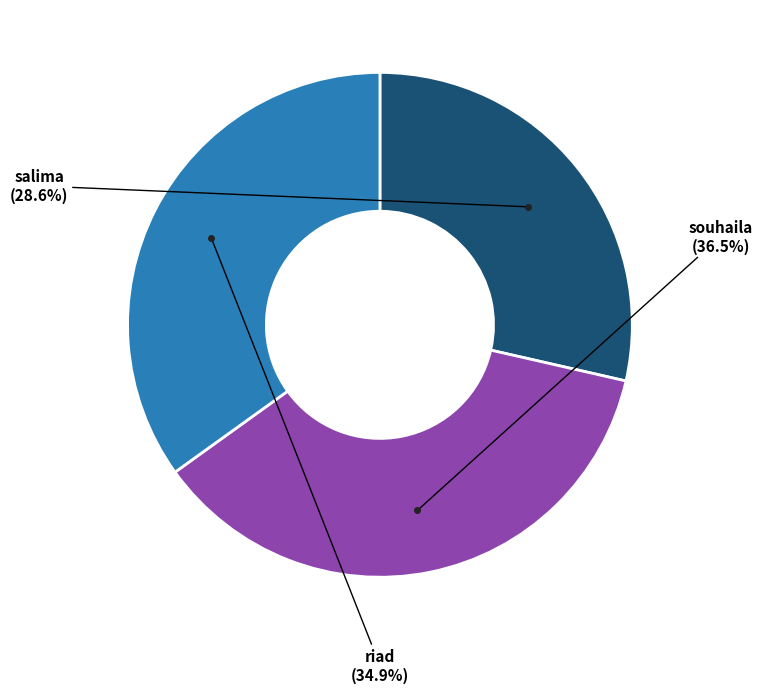

Is there any slice that represents more than half of the pie?

No